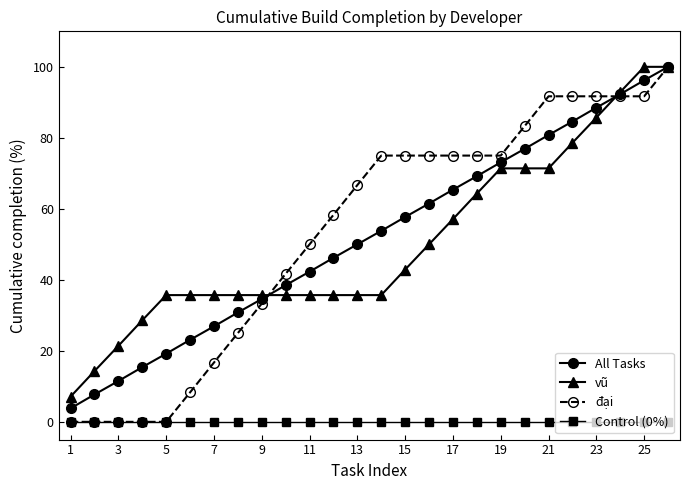

What is the greatest value displayed?

100.0